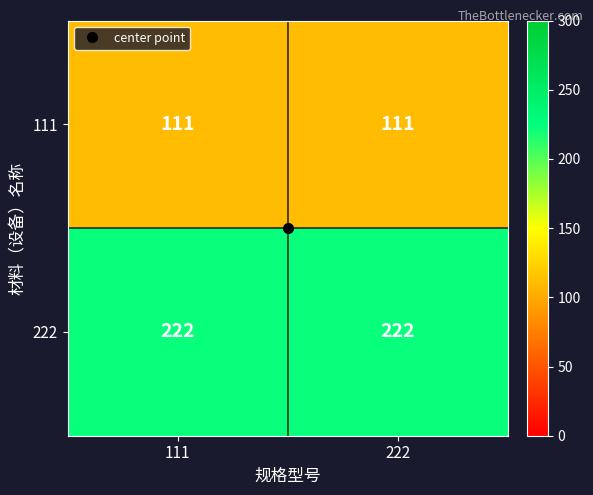

Is it true that 111 equals 183 at 222?

False